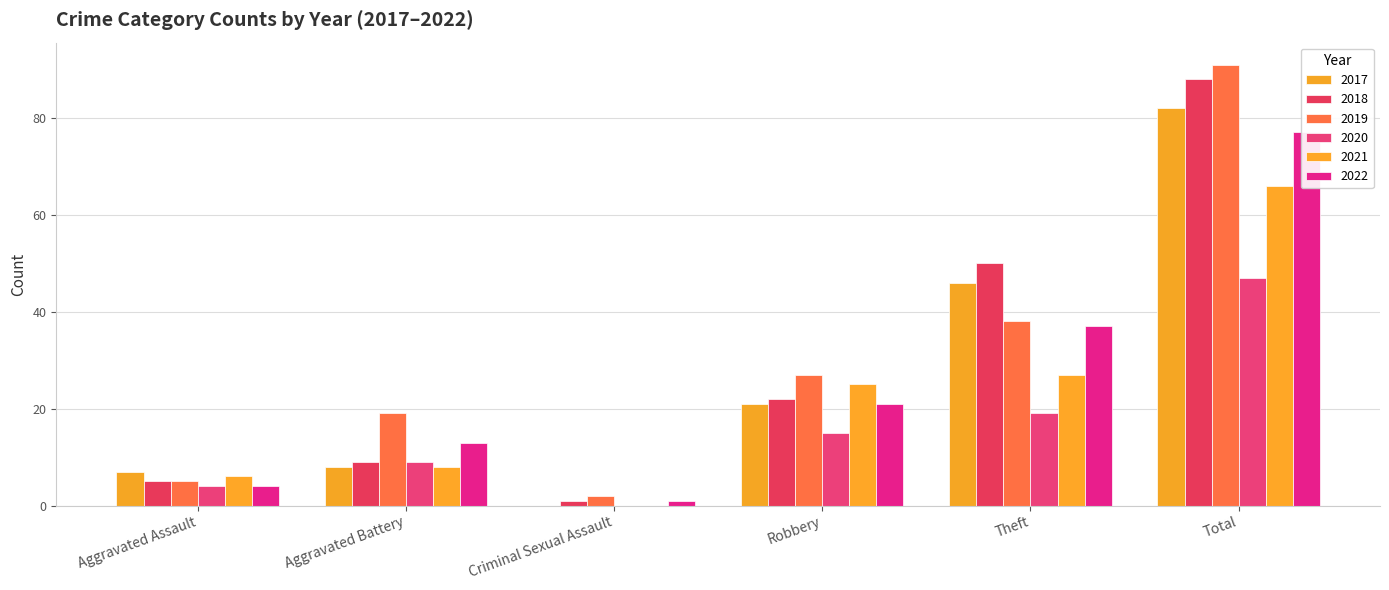

Rank the series at Total from lowest to highest value.

2020, 2021, 2022, 2017, 2018, 2019